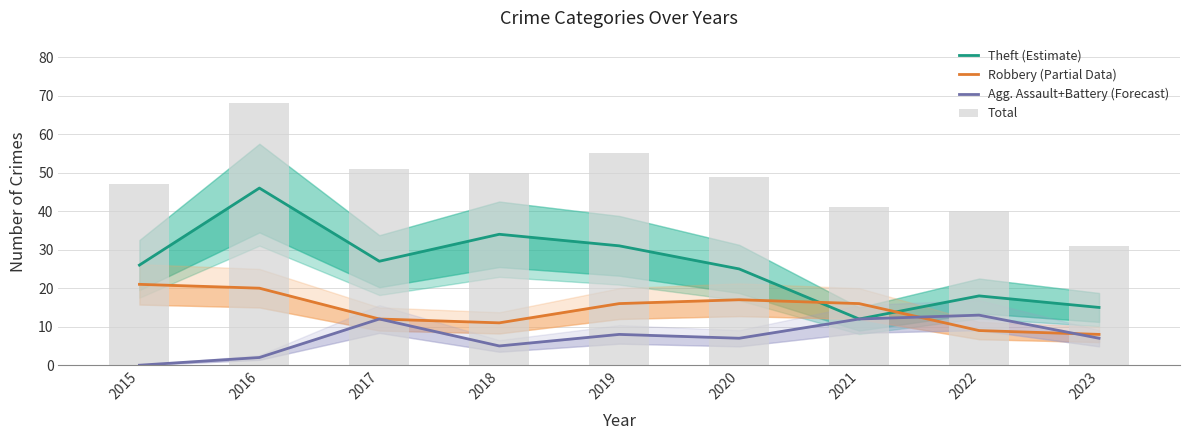

Is it true that Agg. Assault+Battery (Forecast) equals 0 at 2015?

True